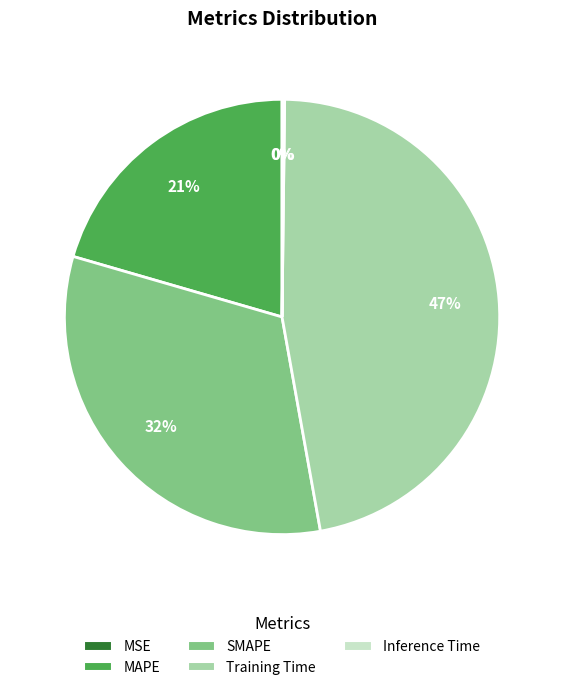

Does any single category account for the majority?

No